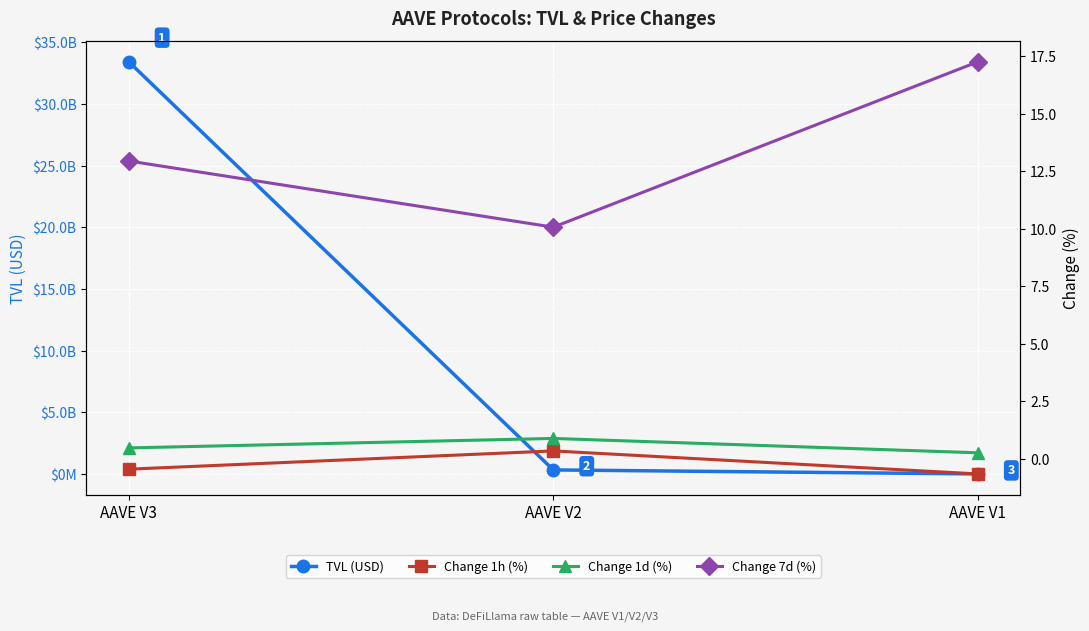

What is the average value of the Change 1h (%) series?

-0.3